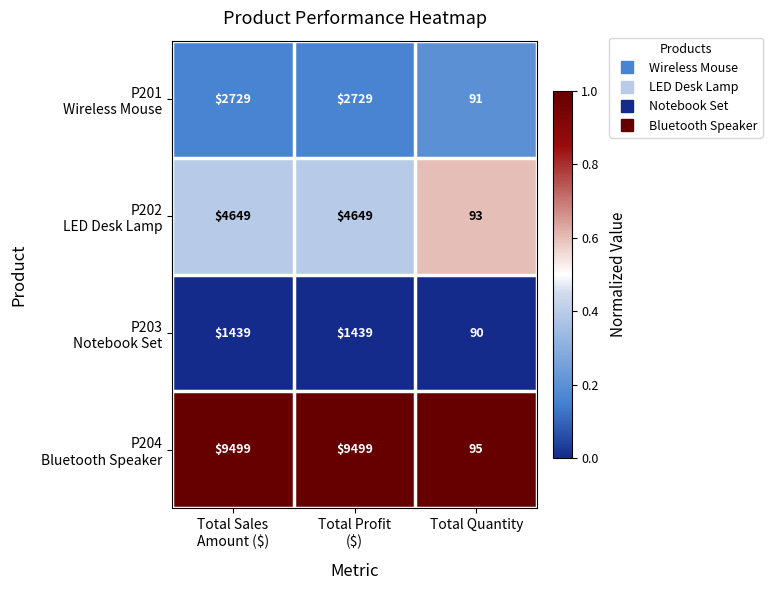

What is the total value across all series at Total Quantity?

369